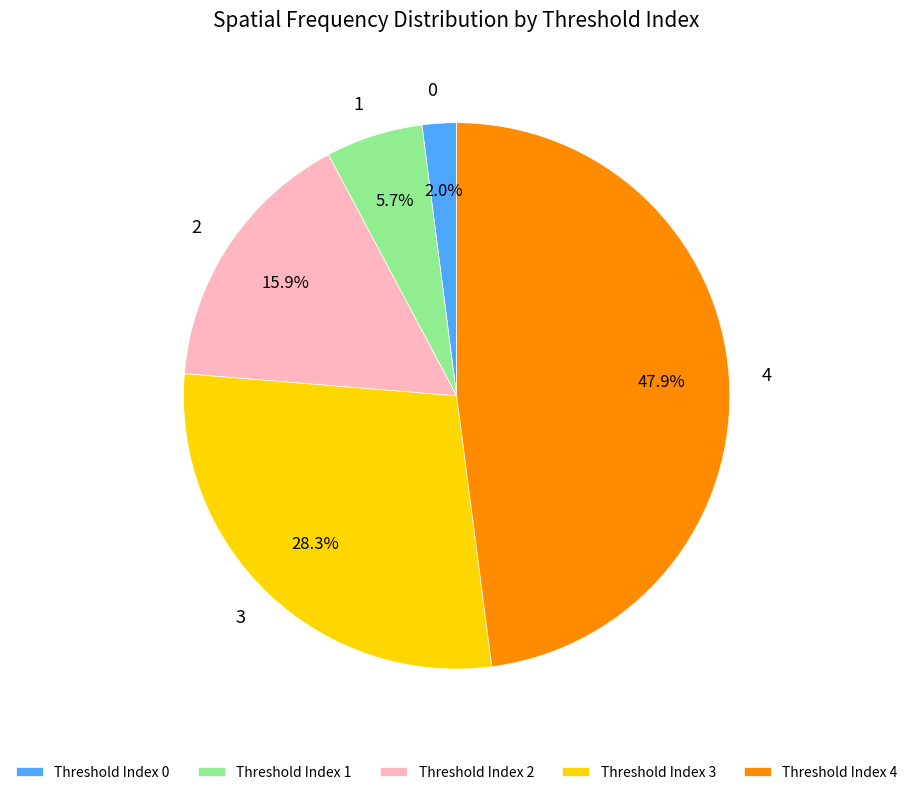

Between Threshold Index 3 and Threshold Index 1, which is larger?

Threshold Index 3